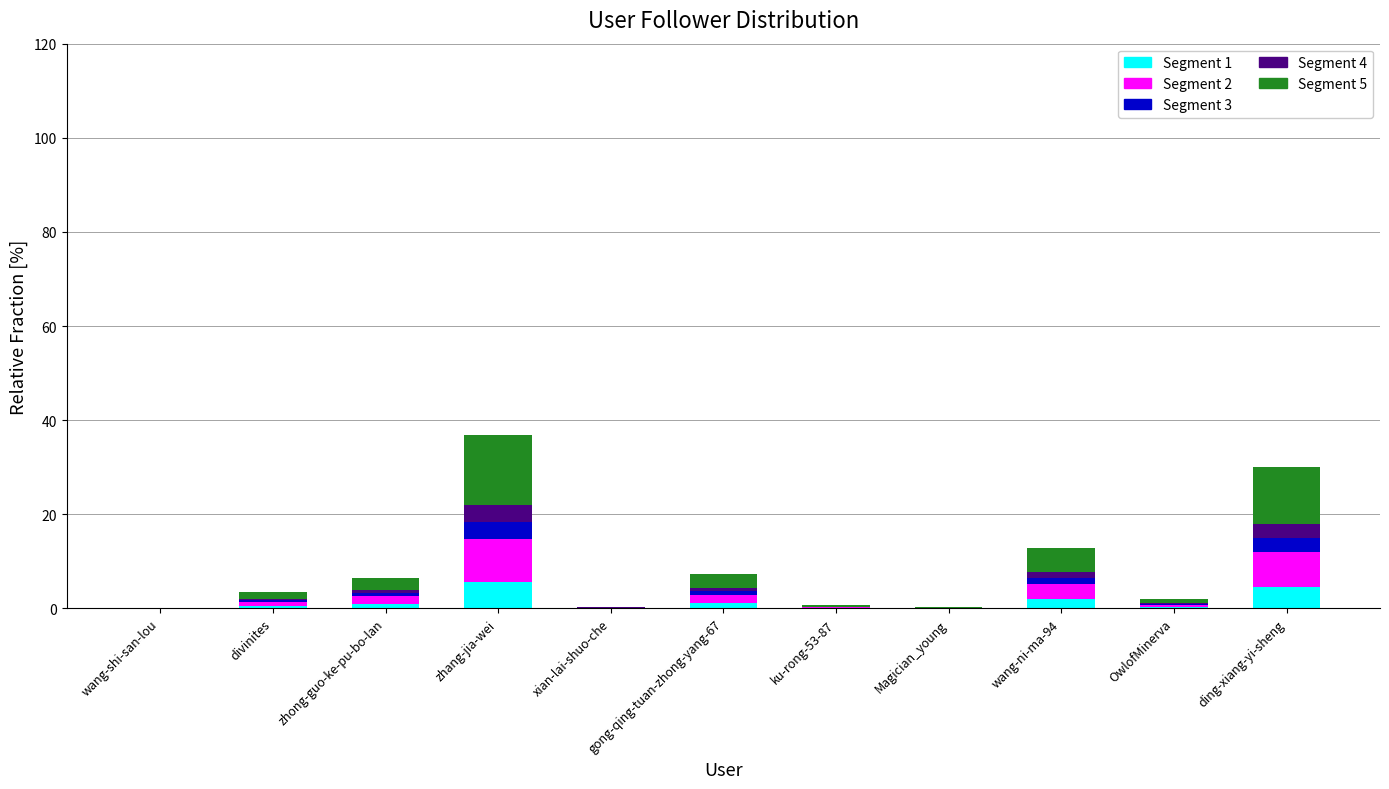

True or false: seg_4 has a value of 0.0 at wang-shi-san-lou.

True